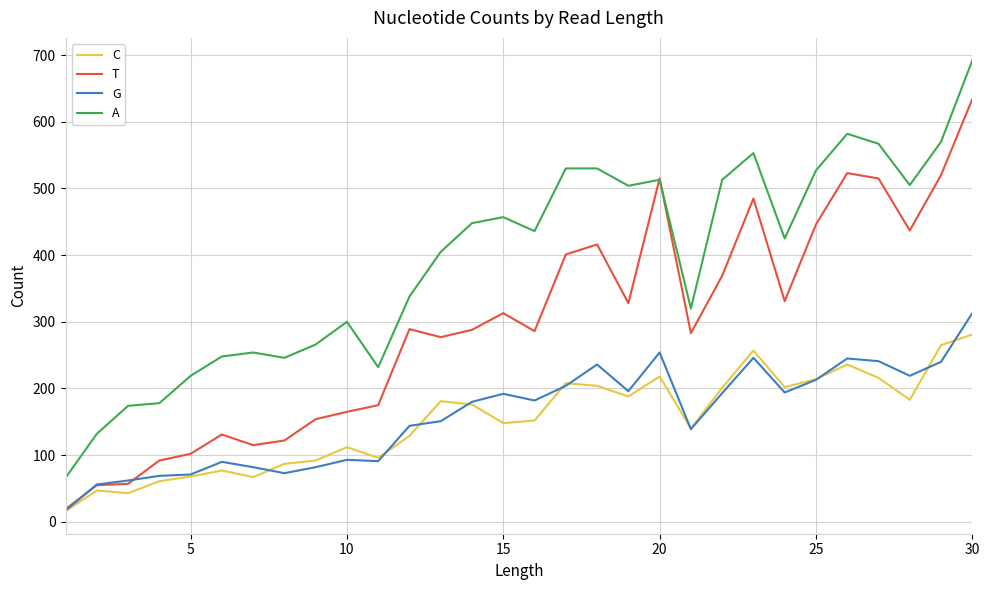

What is the maximum value shown in the chart?

692